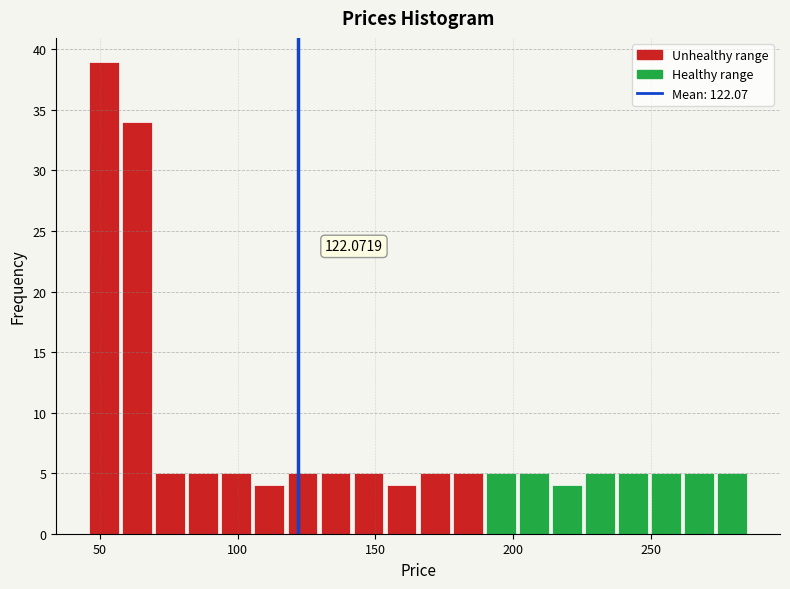

Around what value on the x-axis is the tallest bar? Give the approximate position of its centre, as read against the axis.

50